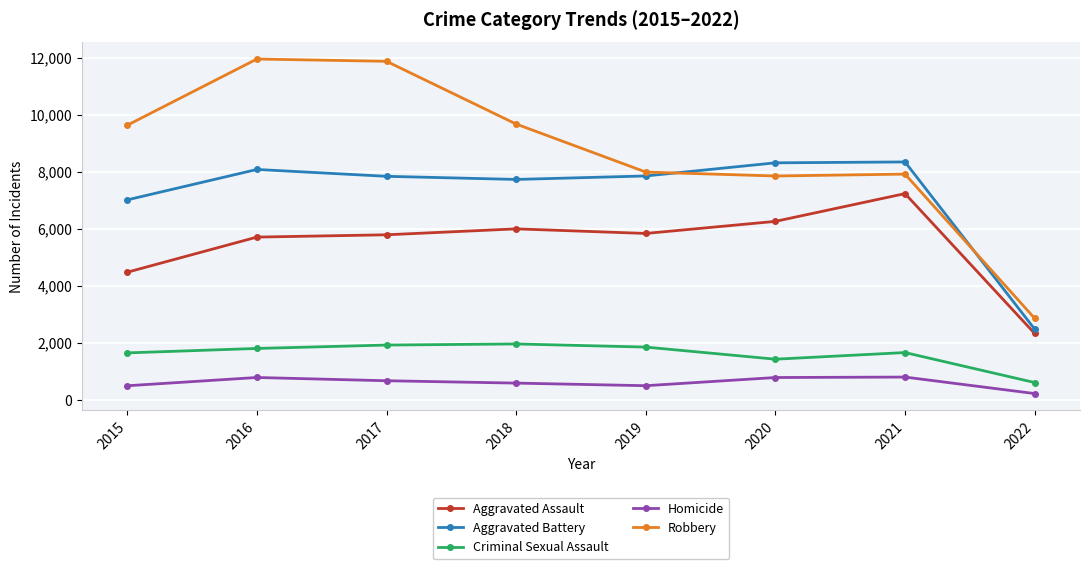

What is the sum of all Aggravated Battery values?

57691